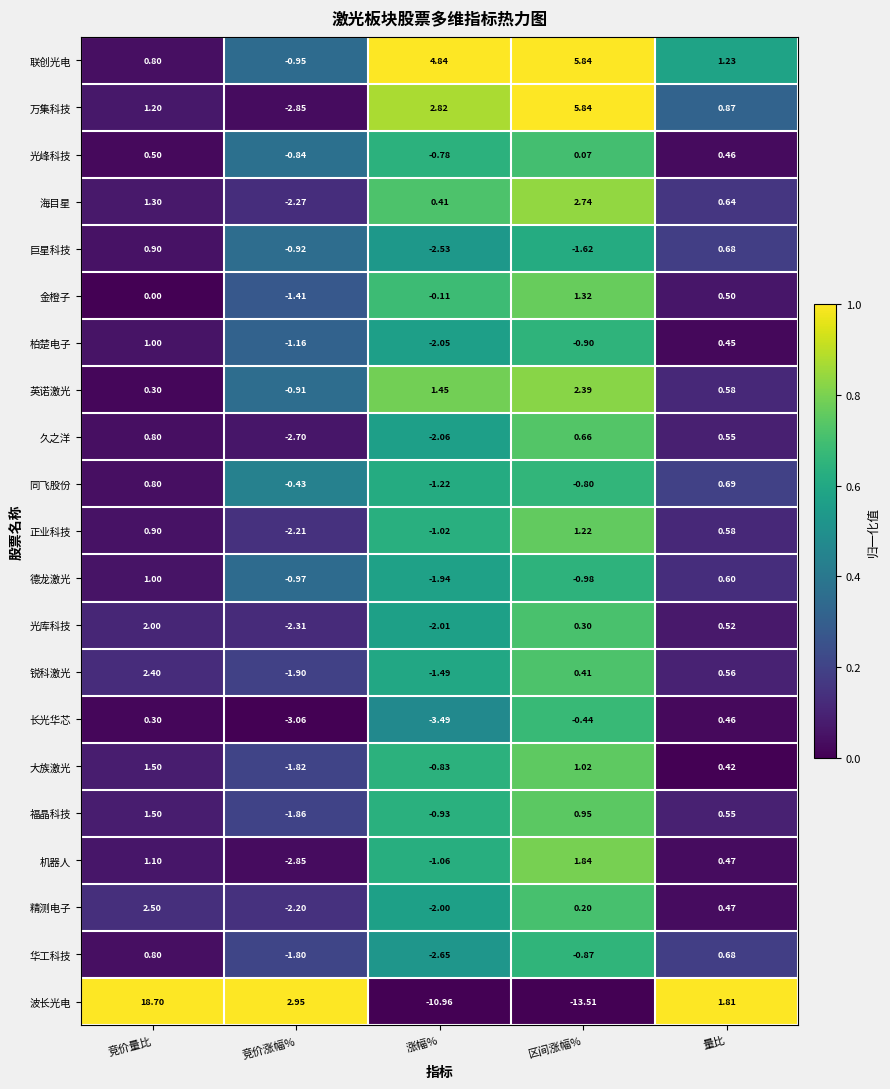

Where does the 锐科激光 series first go above 0?

竞价量比